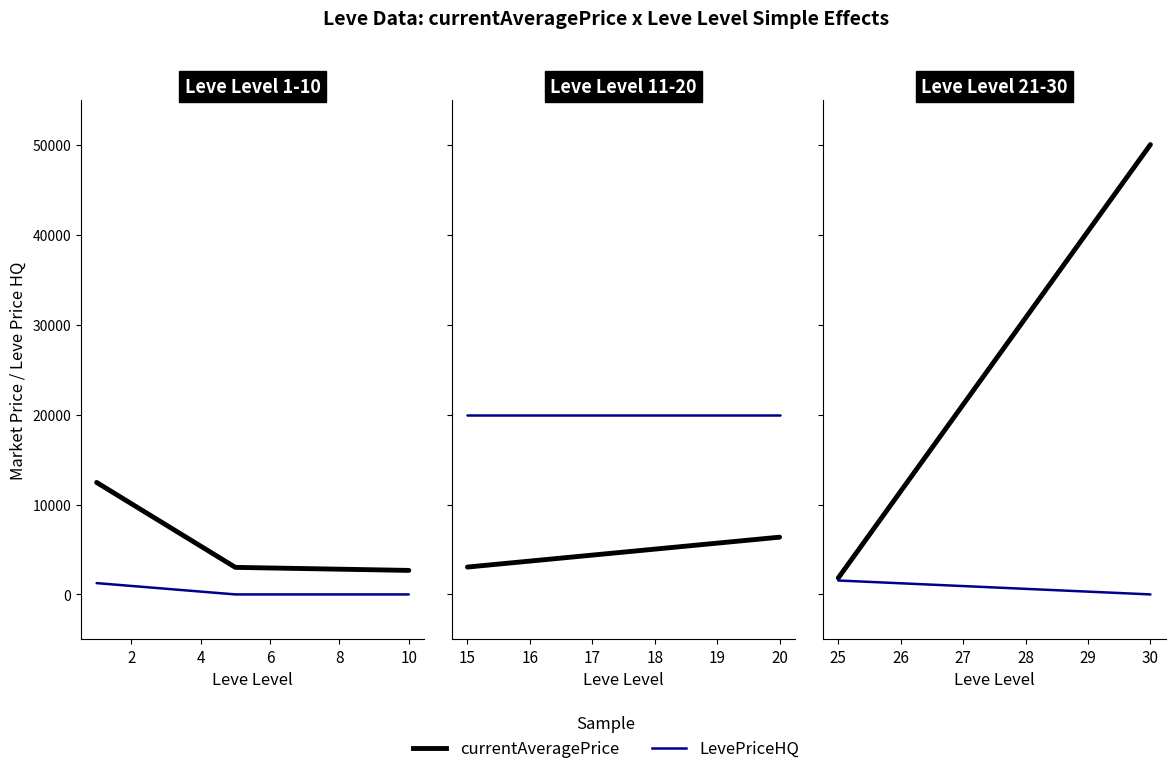

List the series in order of their peak value, highest first.

currentAveragePrice, LevePriceHQ